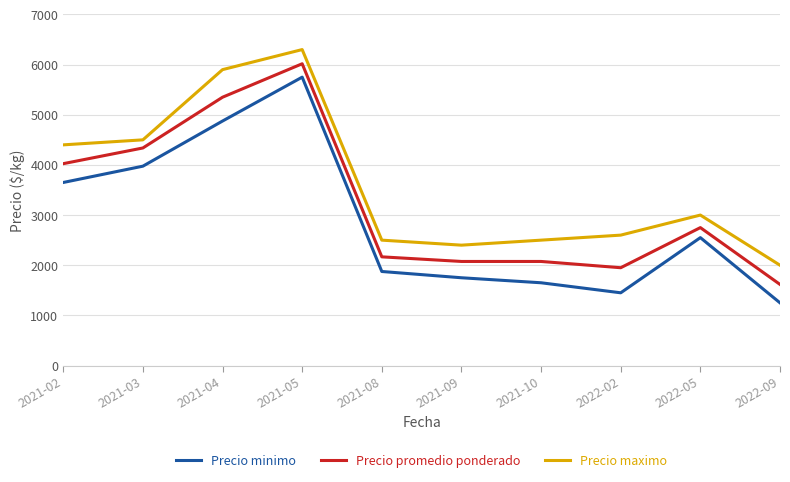

The value of Precio promedio ponderado at 2021-05 is 3607. True or false?

False